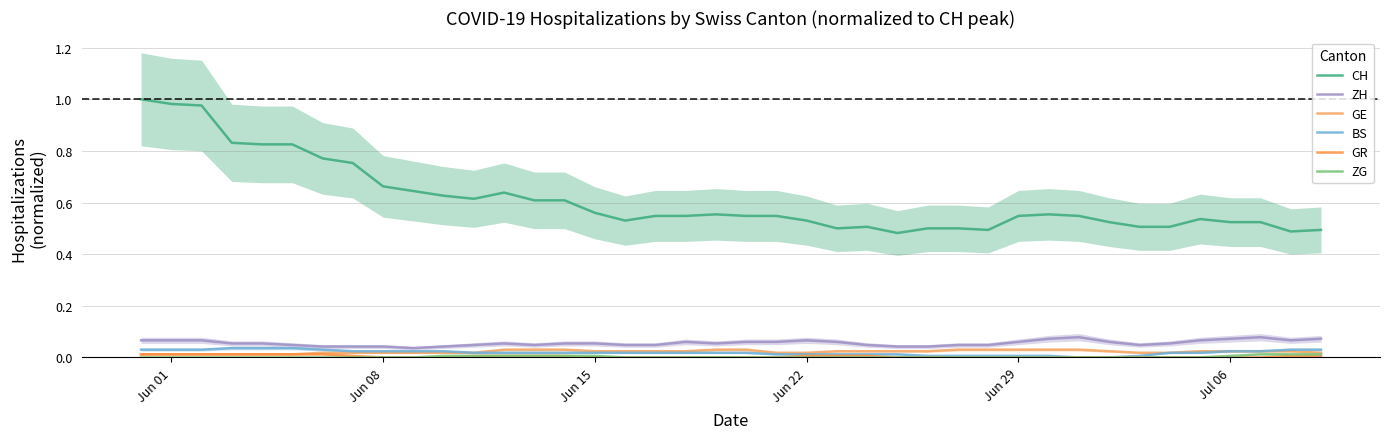

Which series has the largest total across all categories?

CH